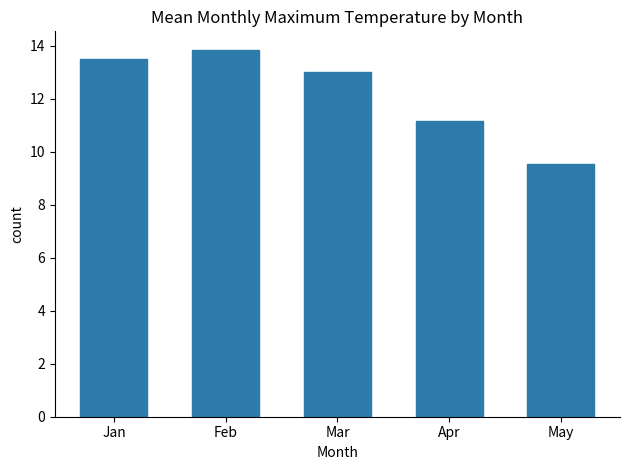

Does the chart contain any negative values?

No